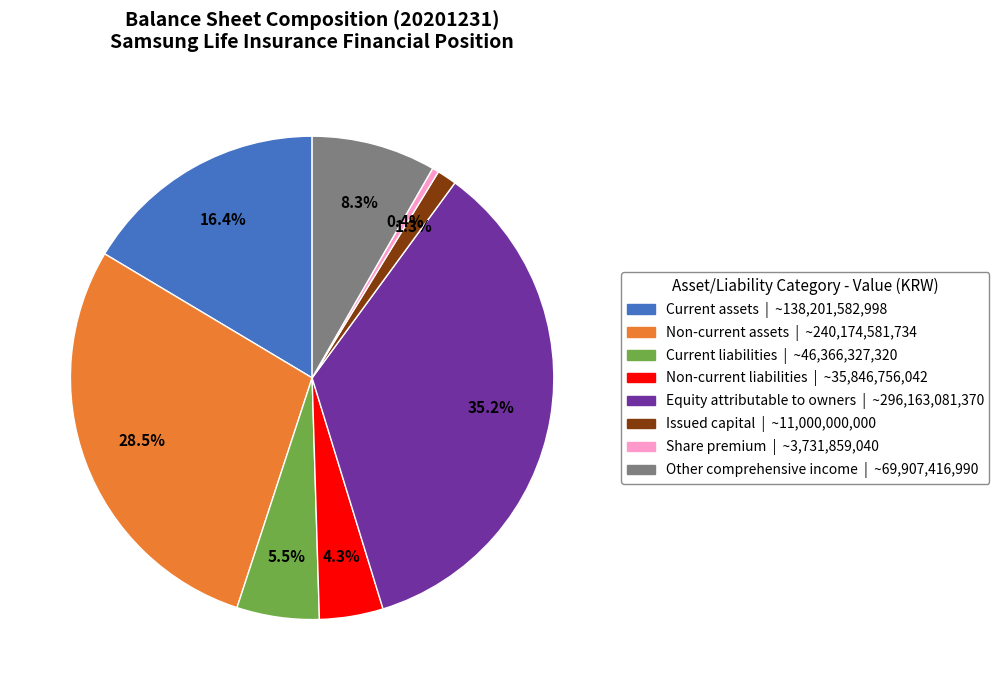

To the nearest percent, what is the difference between the largest and smallest slice percentages?

35%